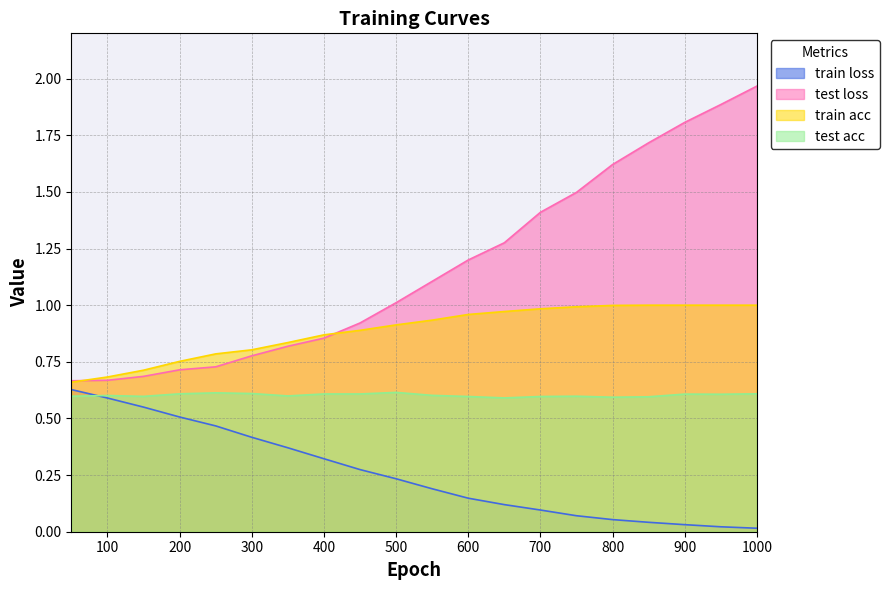

What is the total value across all series at 600?

2.9